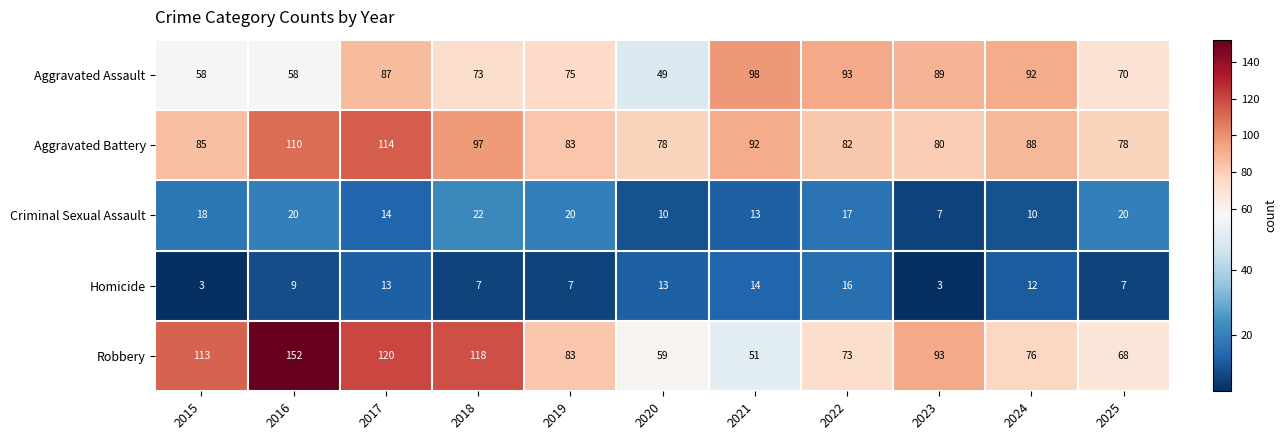

What is the minimum value shown in the chart?

3